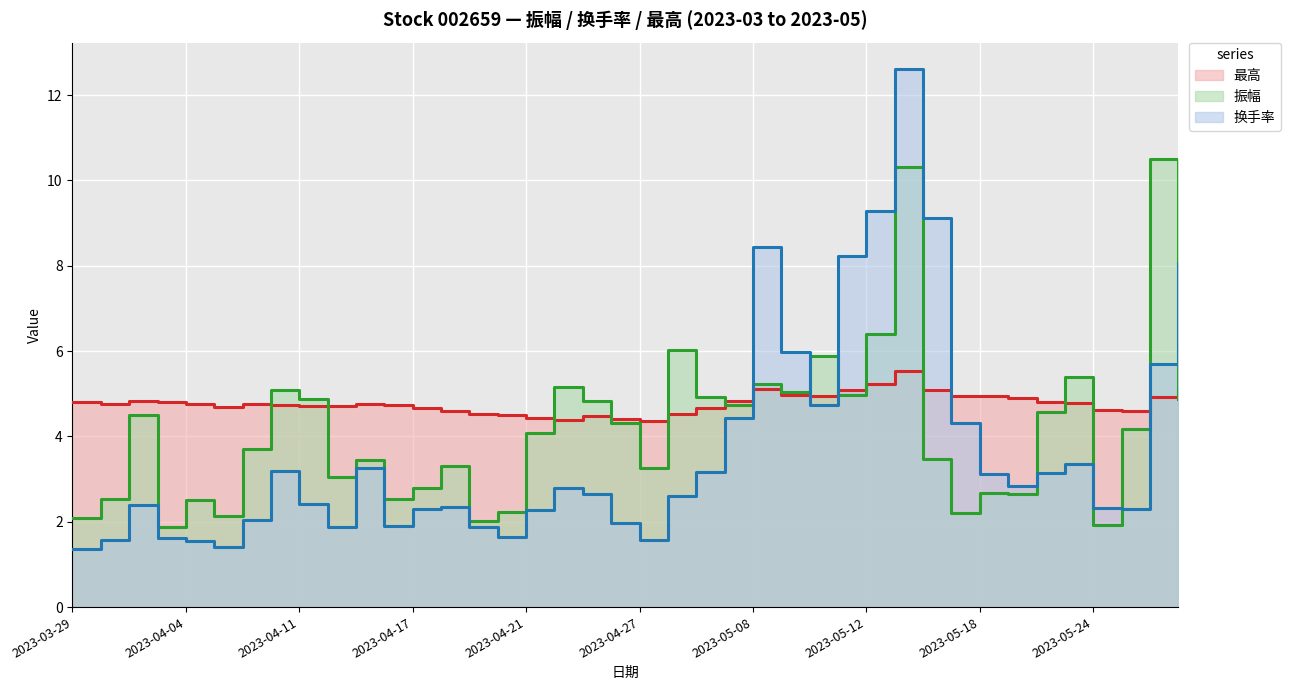

Which series ends up on top after the final intersection of 最高 and 换手率?

换手率